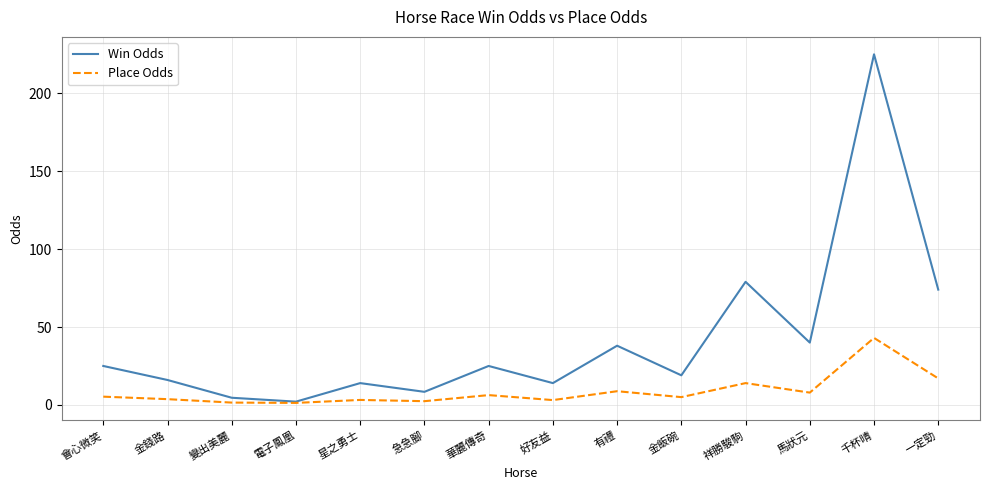

What is the approximate value of Place Odds at 金飯碗?

5.0